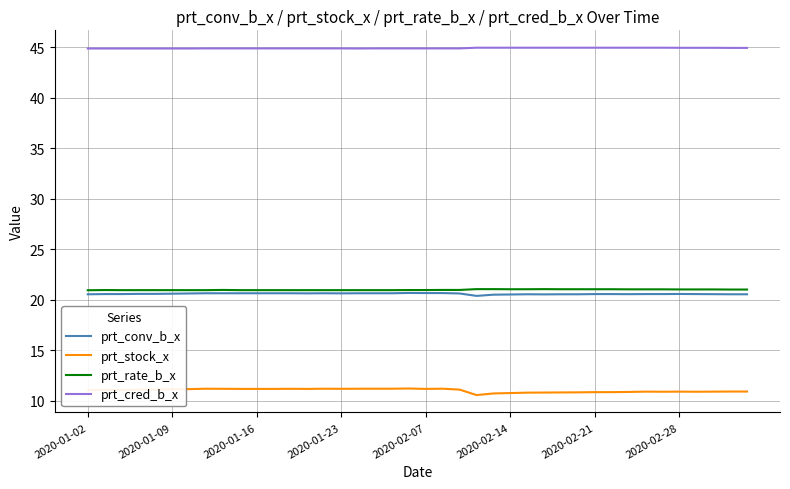

Which series has the largest total across all categories?

prt_cred_b_x